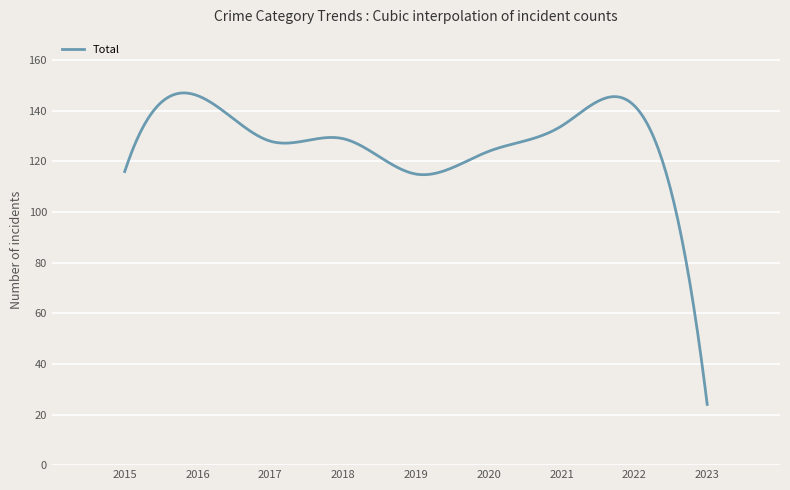

What is the greatest value displayed?

147.1